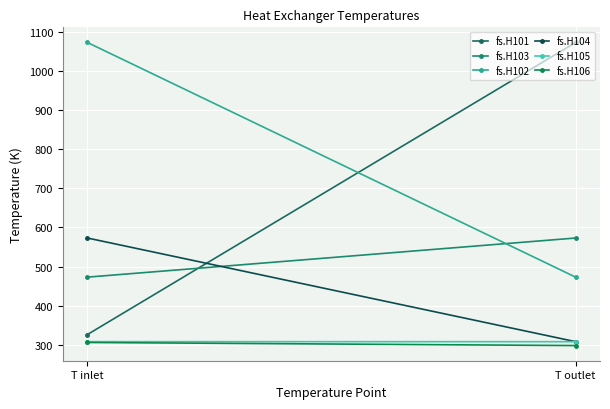

Which has a higher value, T outlet or T inlet?

T outlet